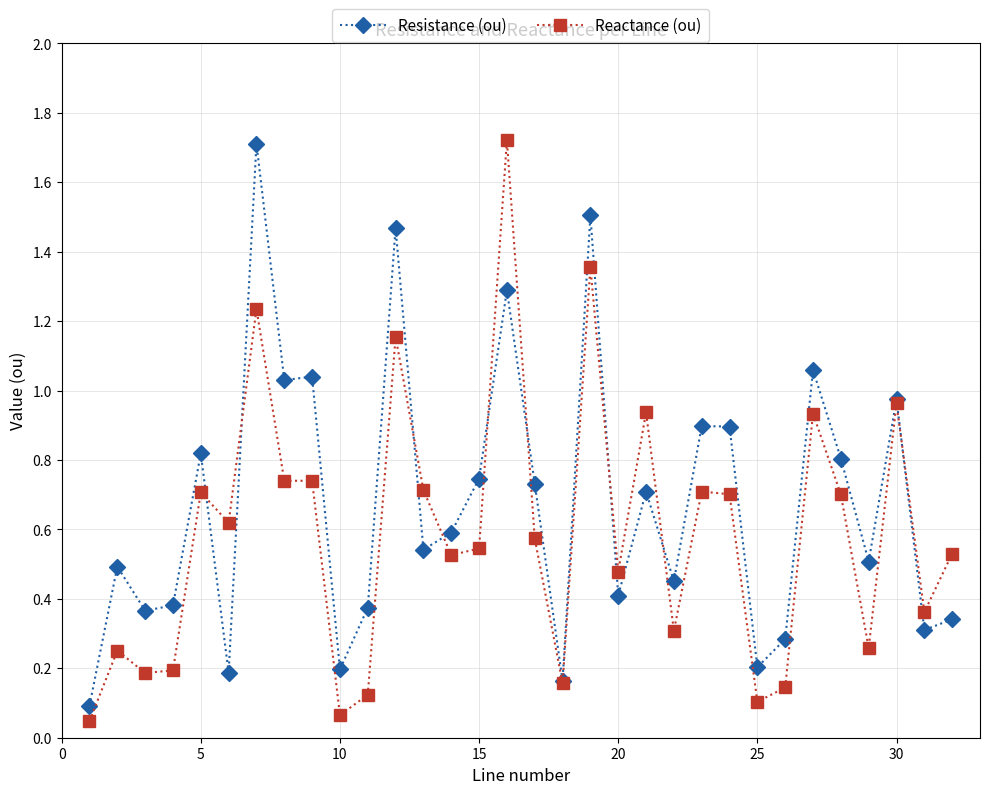

True or false: Reactance (ou) and Resistance (ou) cross at least once.

True